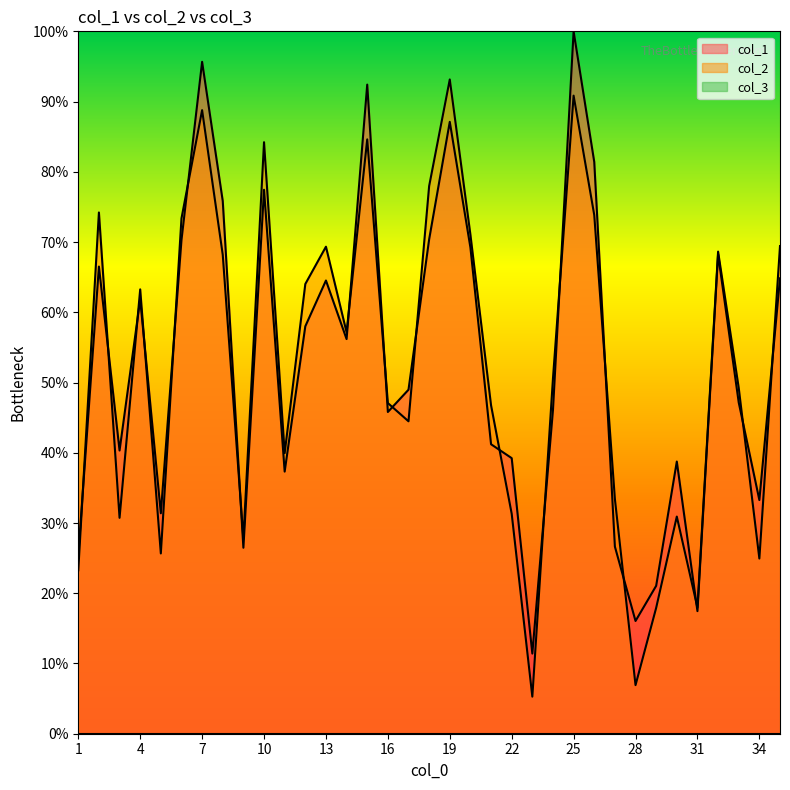

At which category does col_2 reach its first local peak?

2